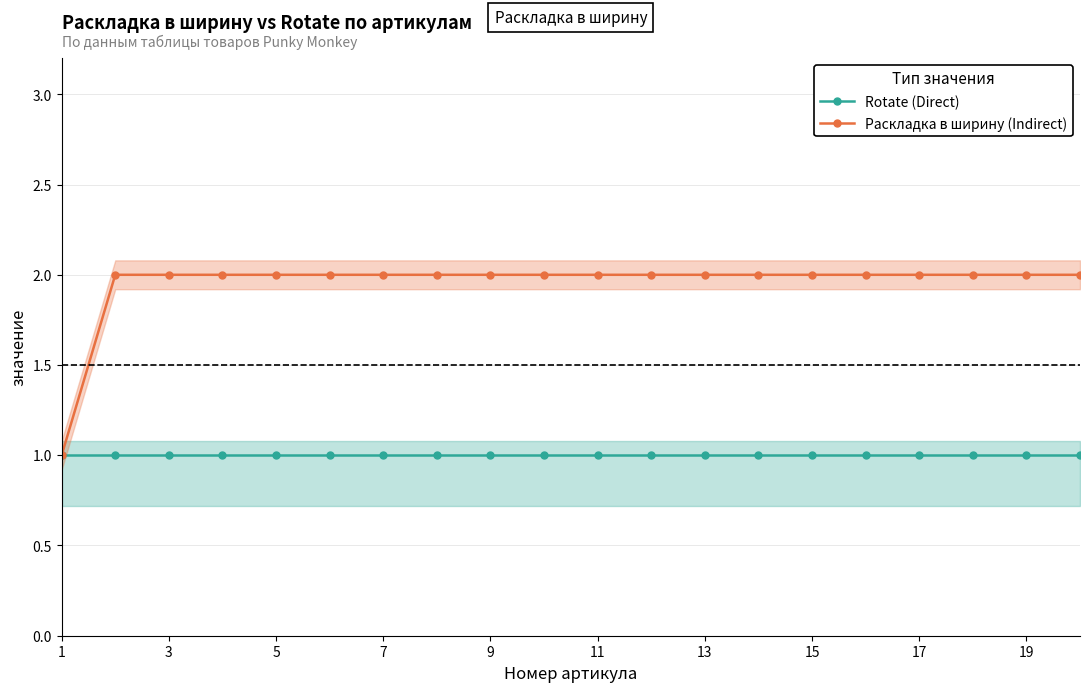

True or false: Раскладка в ширину (Indirect) has a value of 2 at 19.

True